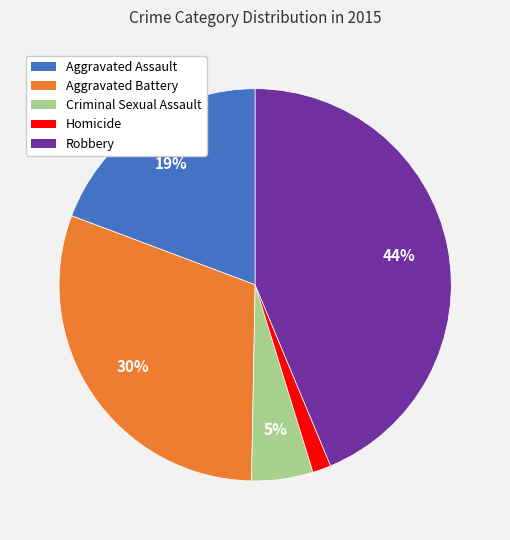

To the nearest percent, what is the difference between the largest and smallest slice percentages?

42%